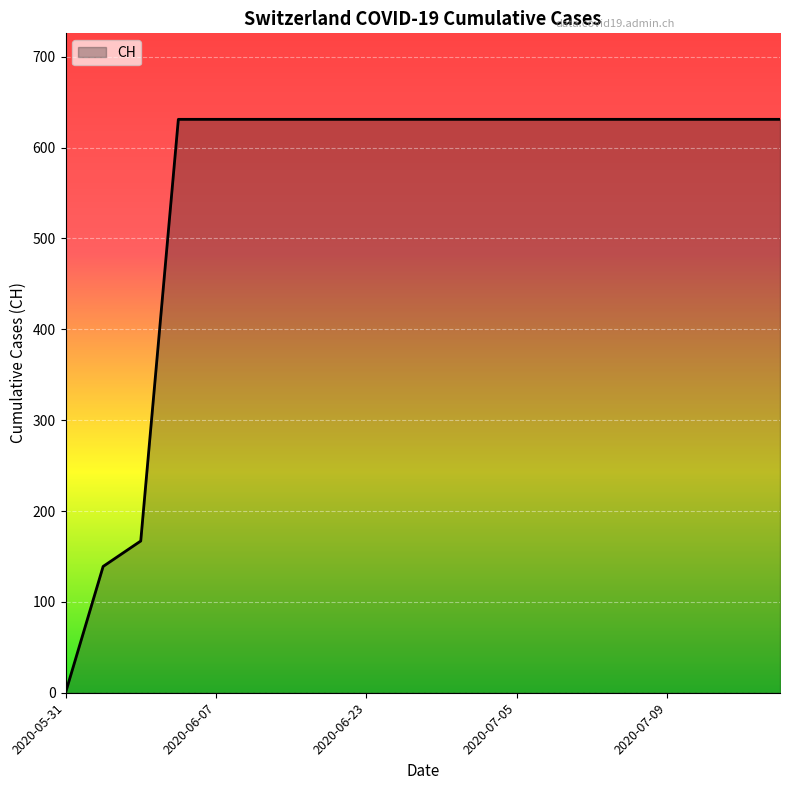

What is the maximum value shown in the chart?

631